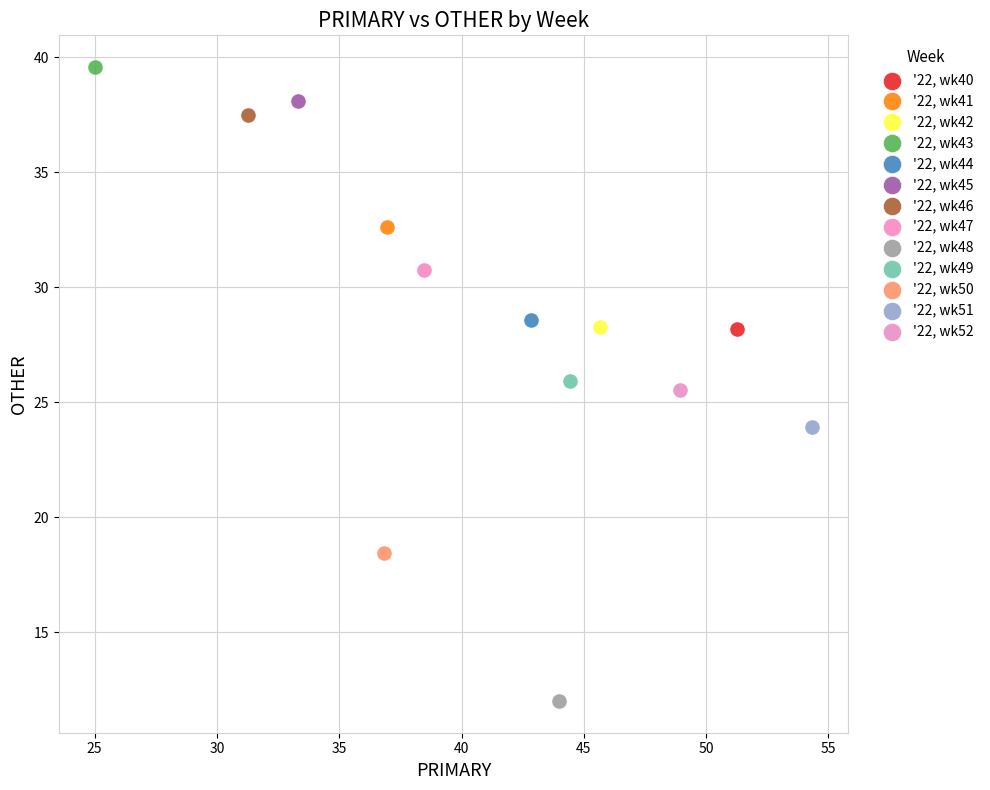

What are all the series names shown in the legend?

'22, wk40, '22, wk41, '22, wk42, '22, wk43, '22, wk44, '22, wk45, '22, wk46, '22, wk47, '22, wk48, '22, wk49, '22, wk50, '22, wk51, '22, wk52